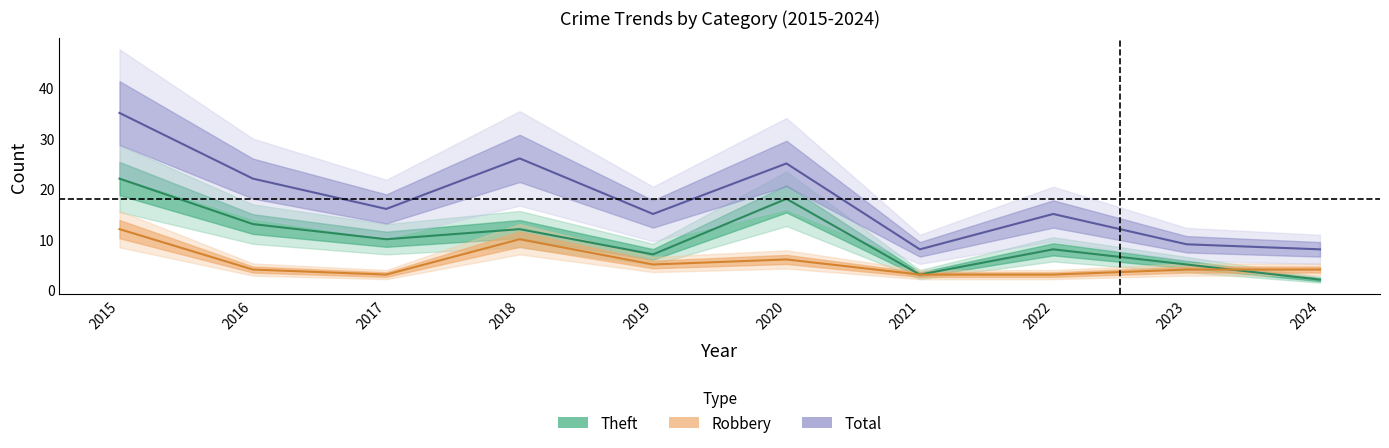

Rank the series by their average value, from highest to lowest.

Total, Theft, Robbery